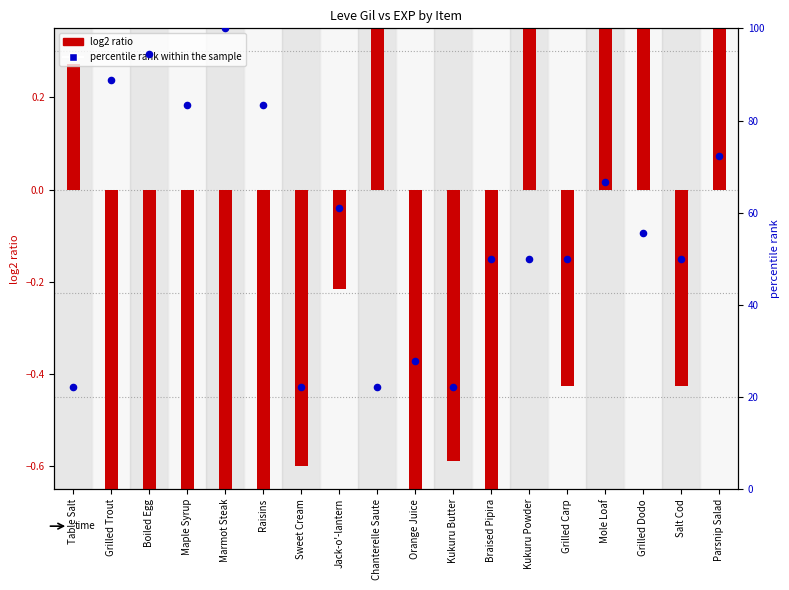

What is the total value across all series at Kukuru Powder?

51.5